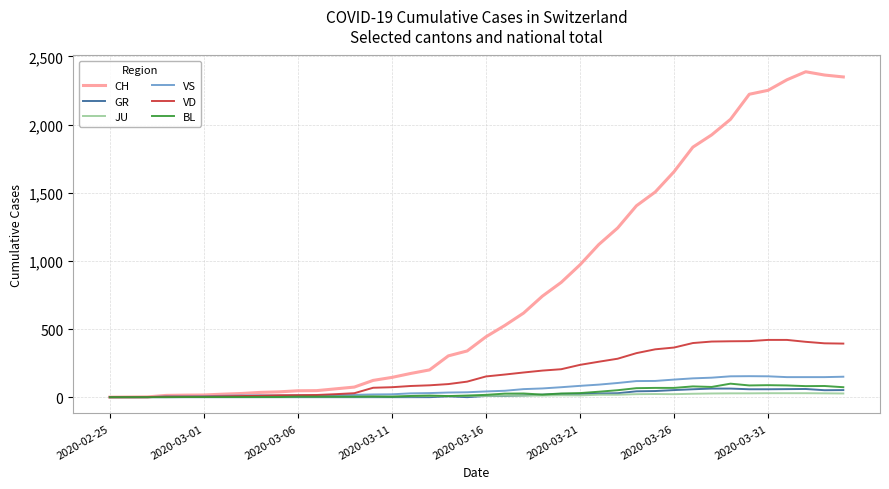

Which series has the widest spread of values?

CH